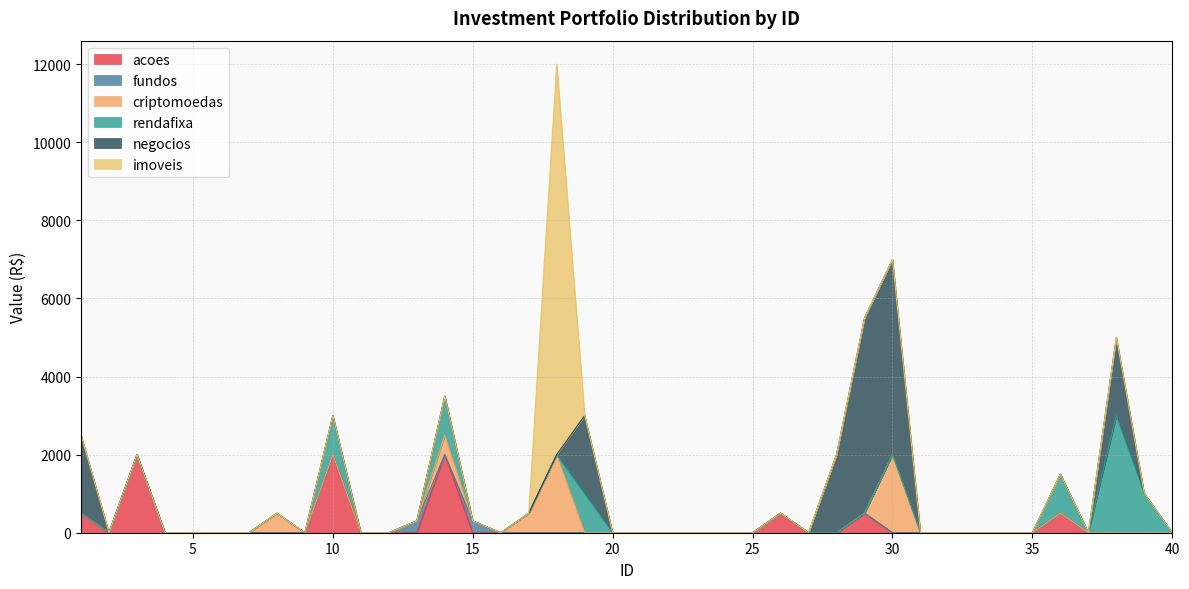

Is it true that negocios equals -1842 at 39?

False